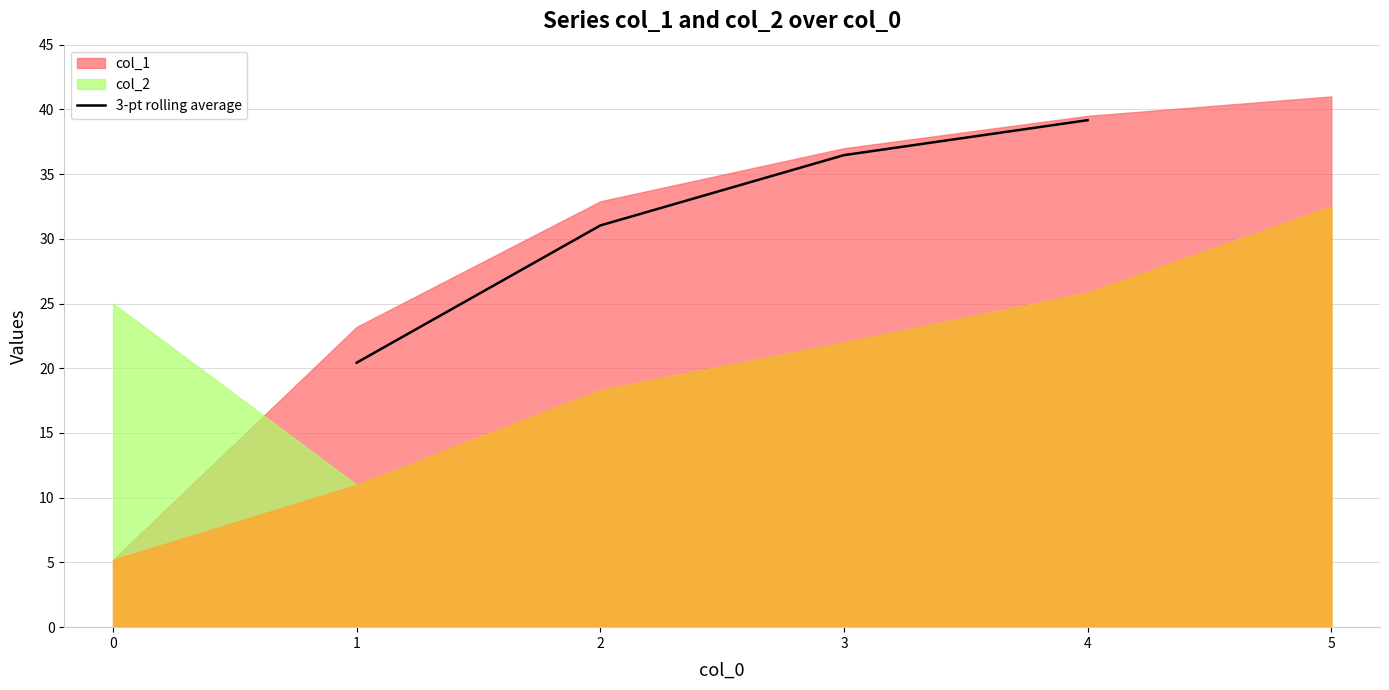

The value of 3-pt rolling average at 2 is 31.0. True or false?

True